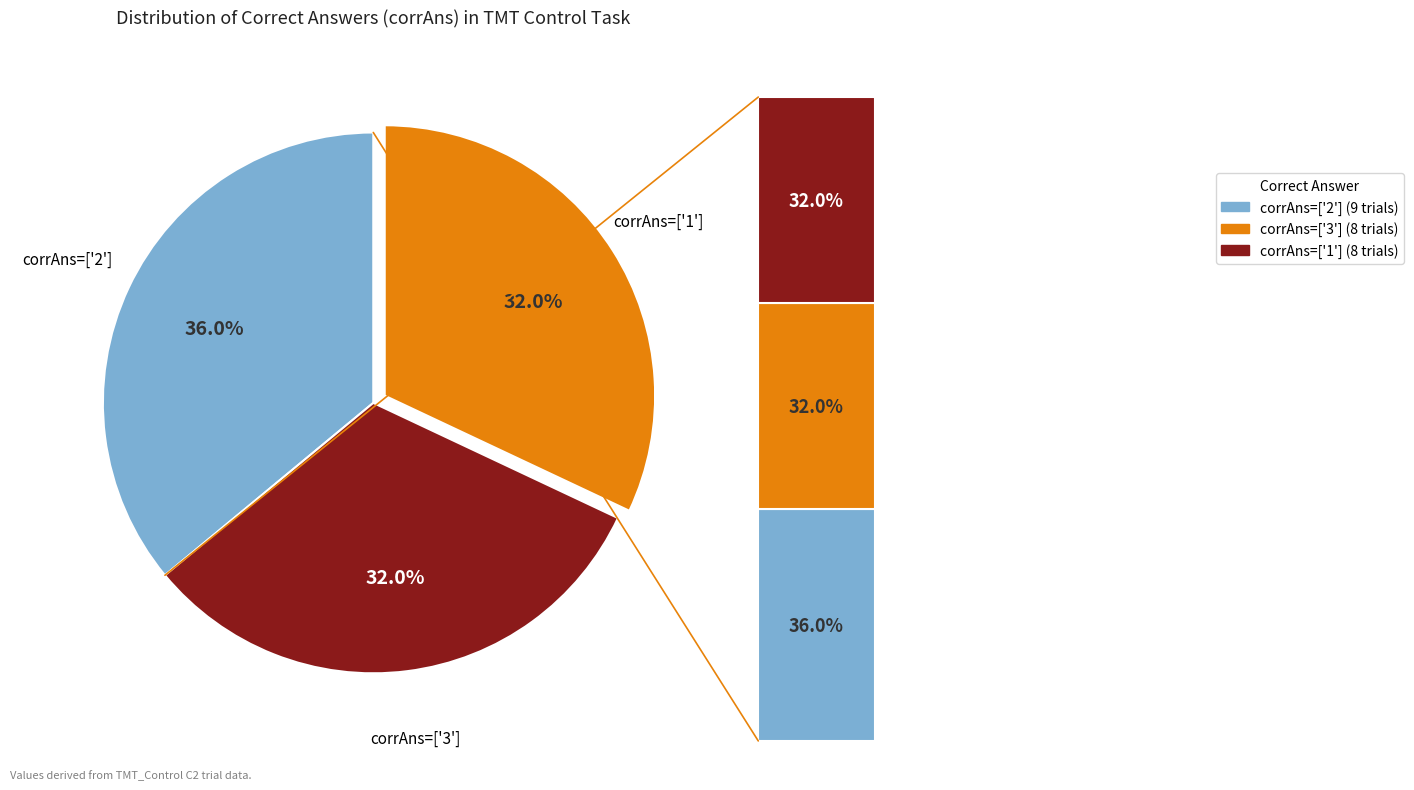

To the nearest percent, what percentage of the pie is ['1']?

32%